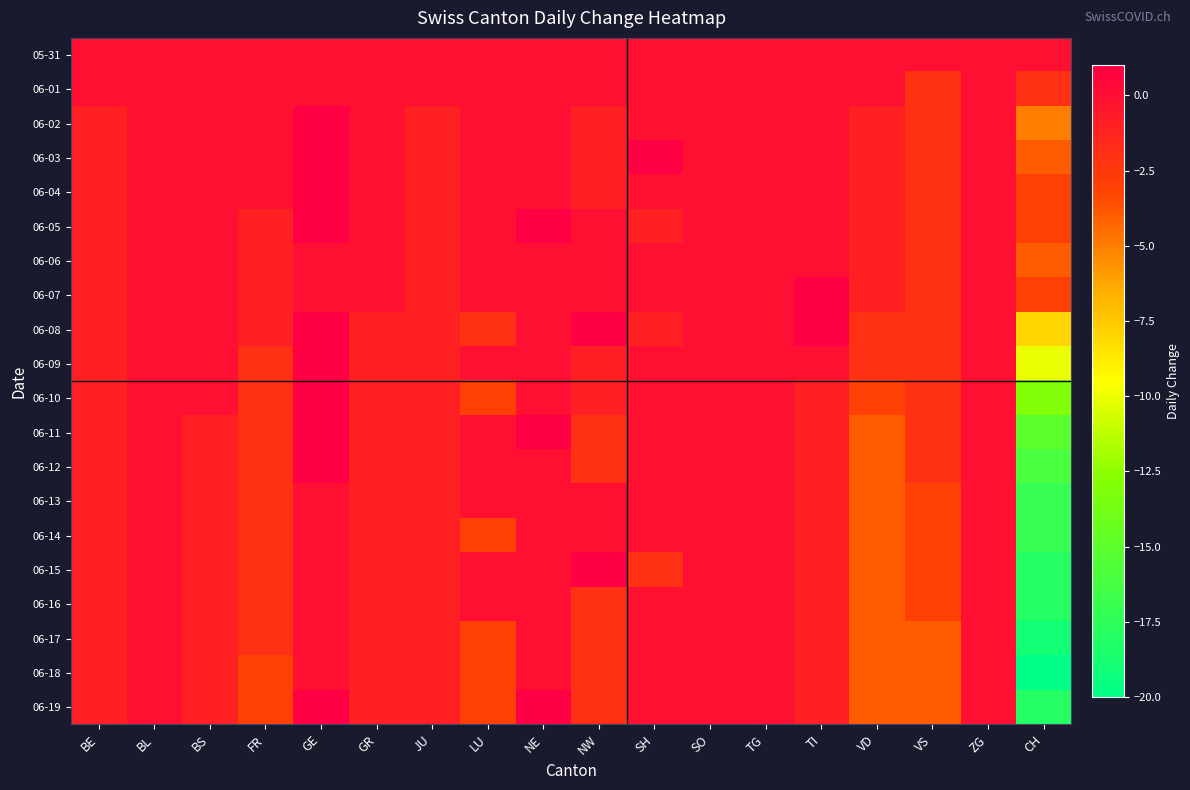

Rank the series by their maximum value, from lowest to highest.

05-31, 06-01, 06-06, 06-13, 06-14, 06-16, 06-17, 06-18, 06-02, 06-03, 06-04, 06-05, 06-07, 06-08, 06-09, 06-10, 06-11, 06-12, 06-15, 06-19